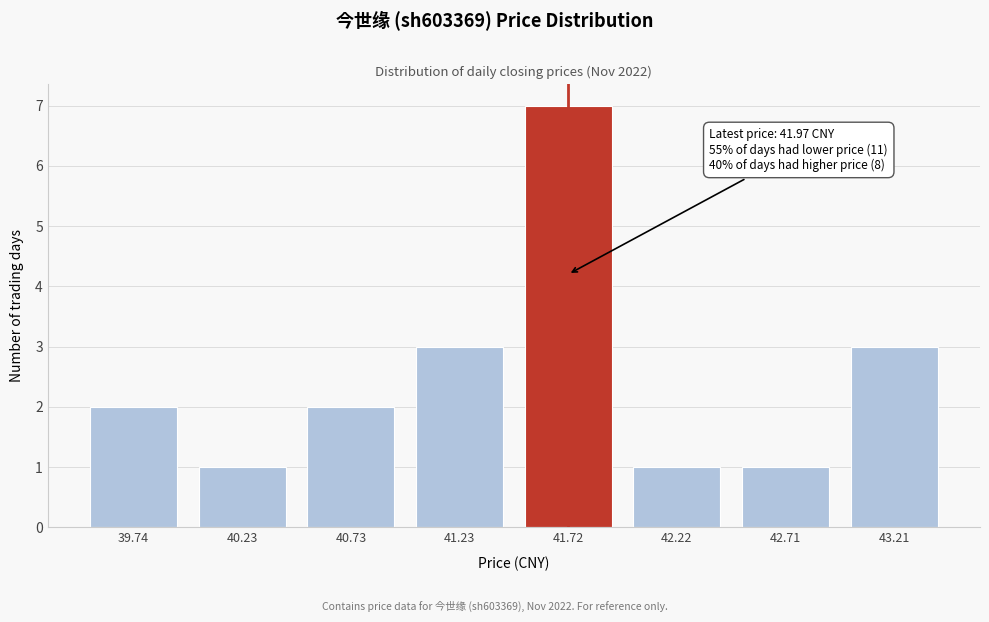

Reading left to right, extract all data points from this chart.

2	1	2	3	7	1	1	3